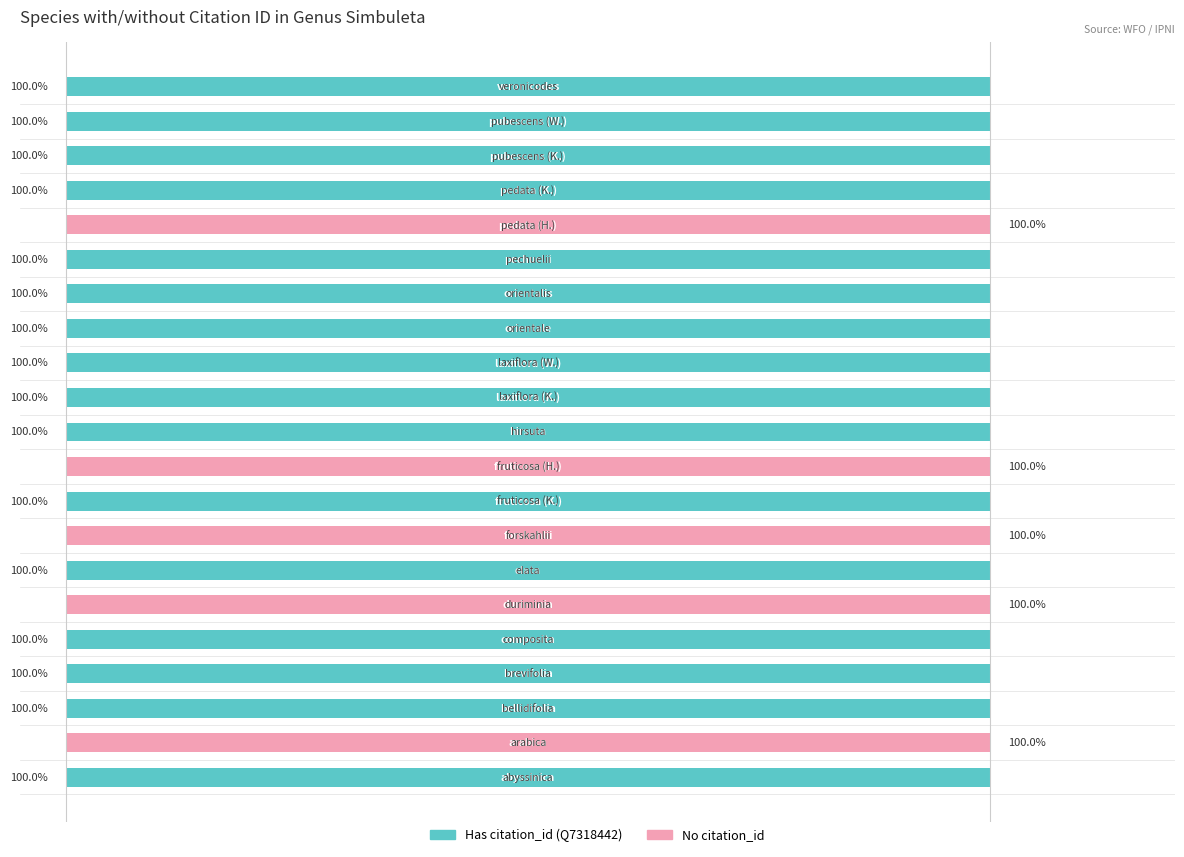

What are all the series names shown in the legend?

Has citation_id (Q7318442), No citation_id